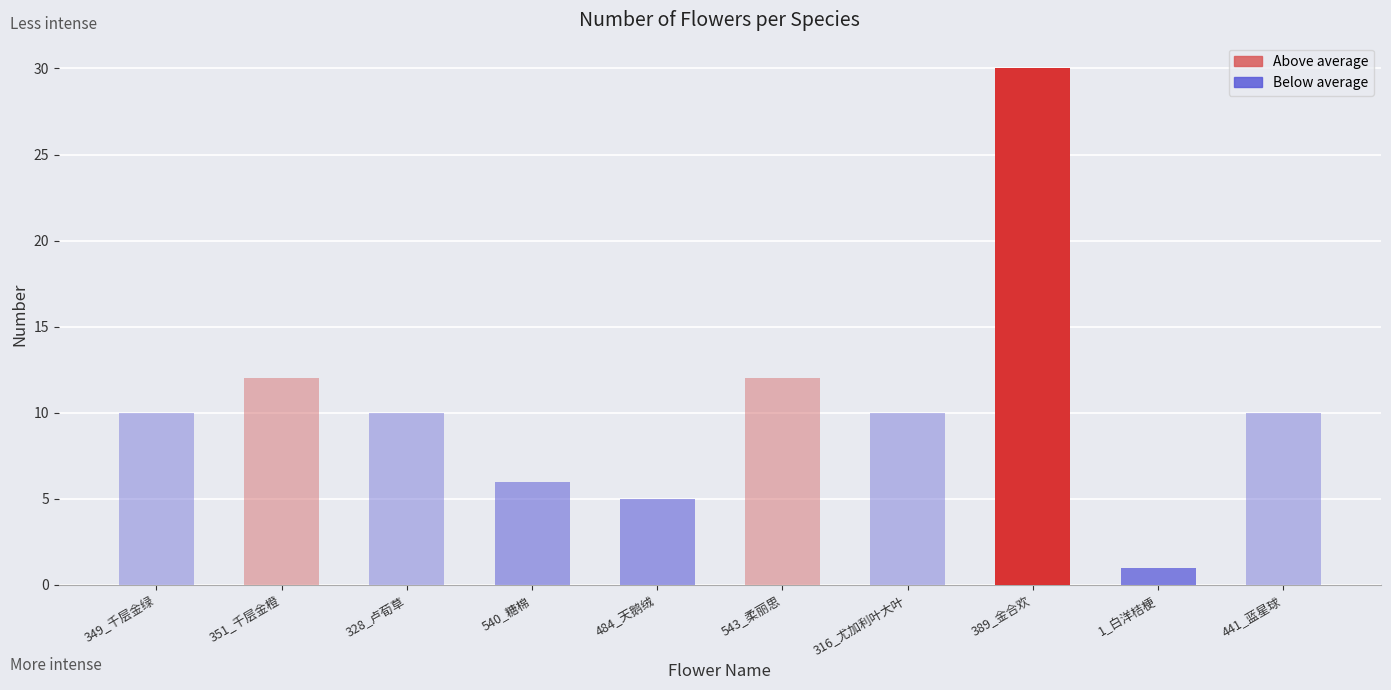

Which category has the lowest value across all series?

1_白洋桔梗